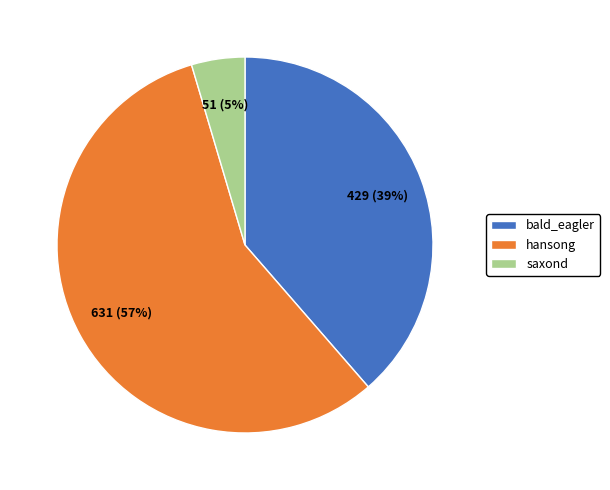

Which slice is the smallest?

saxond